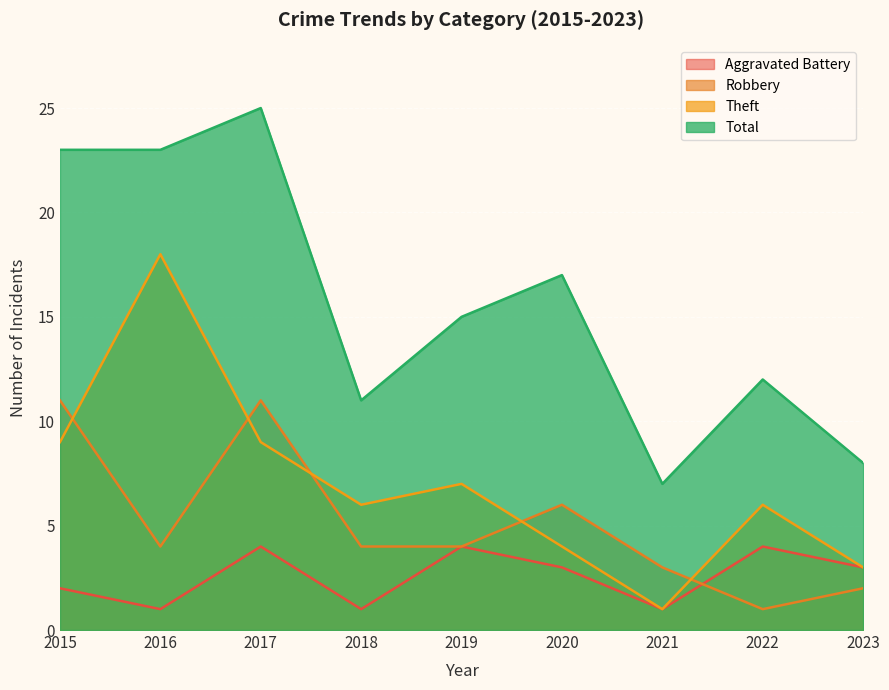

Which series has the largest total across all categories?

Total